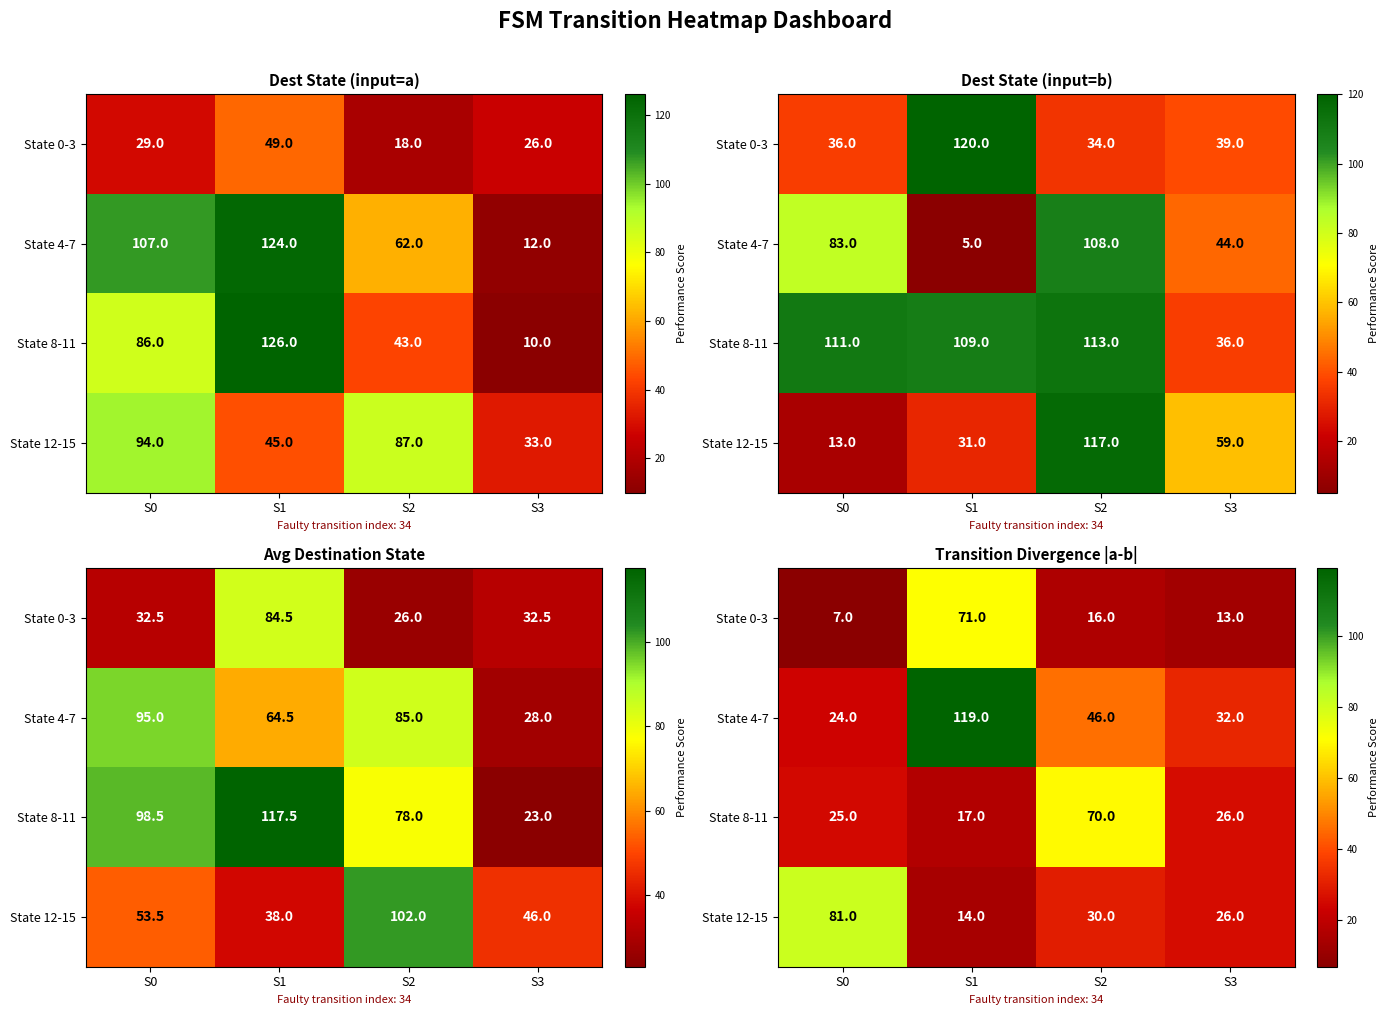

Is the value of State 0-3 at S0 greater than the value of State 12-15 at S3?

No